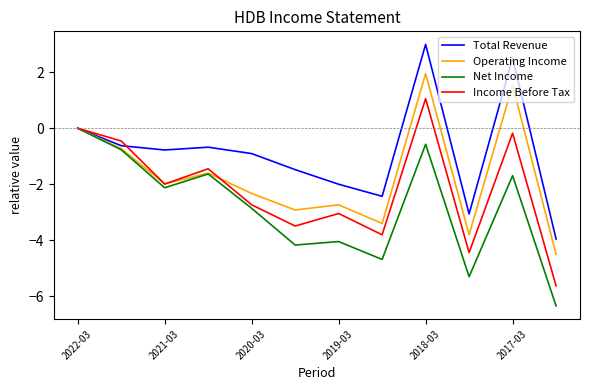

Which series has the widest spread of values?

Total Revenue